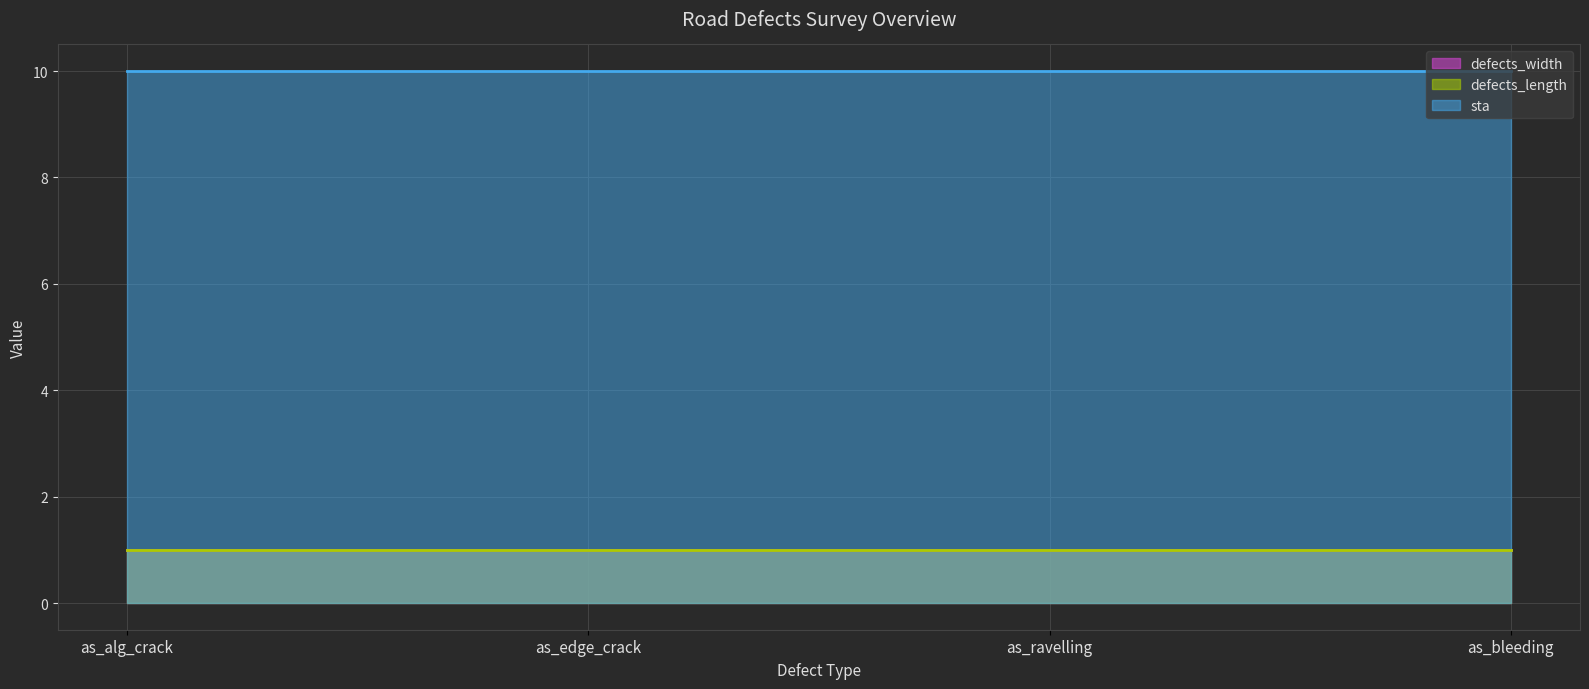

Which label corresponds to the largest value in the chart?

as_alg_crack